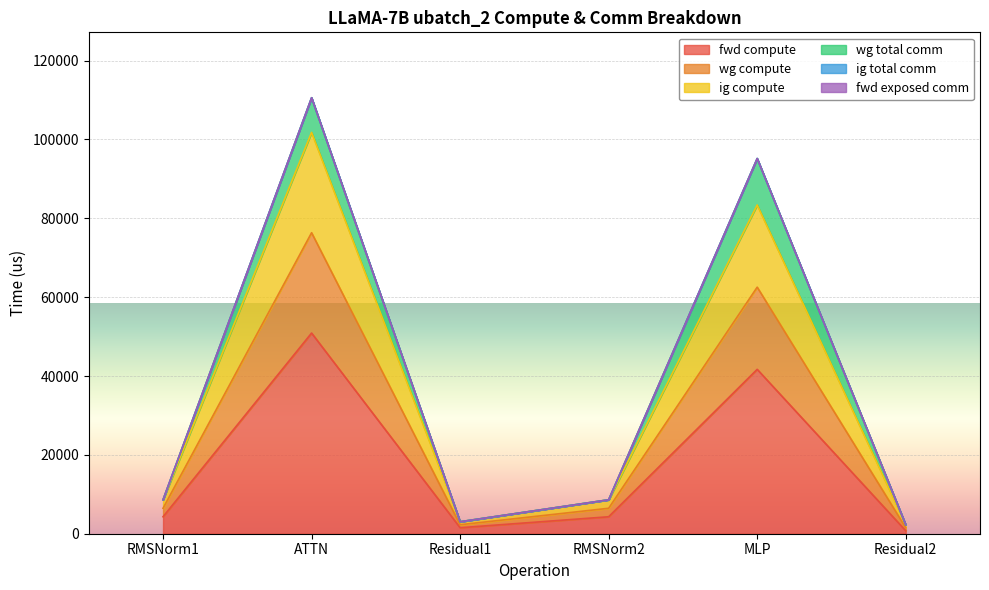

In fwd compute, how many points are lower than both neighbors (excluding endpoints)?

1